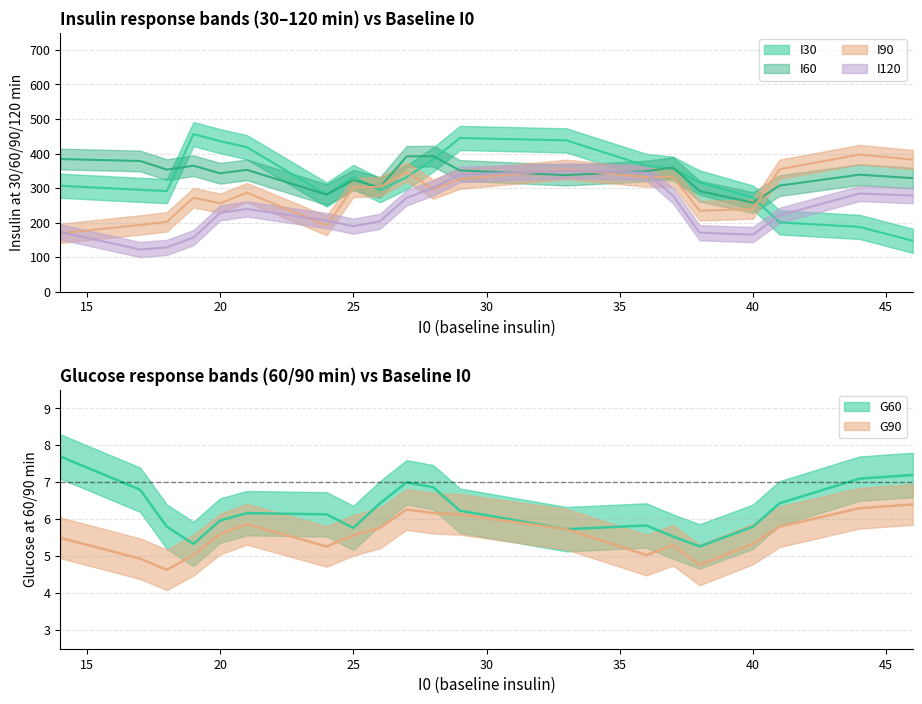

The value of G60 at 20 is 8.4. True or false?

False